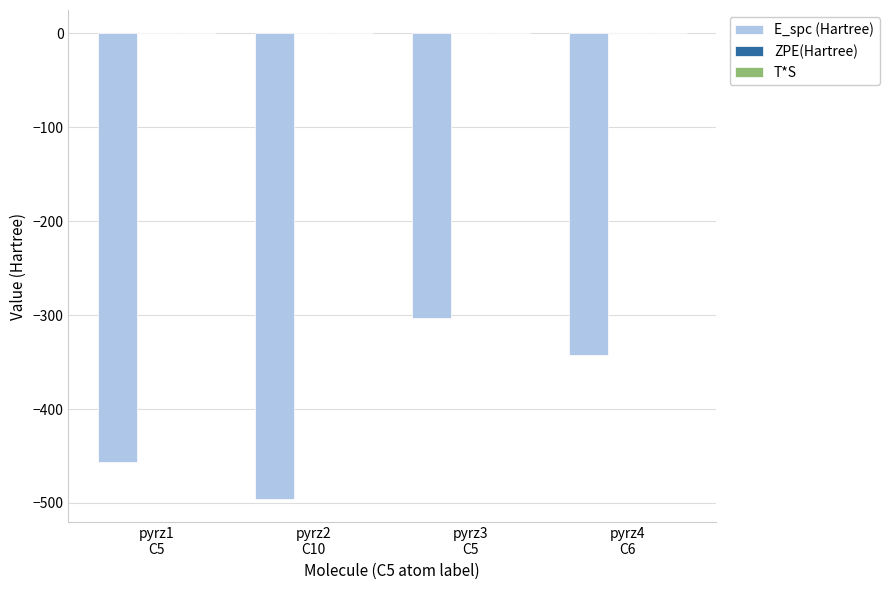

Which series has the widest spread of values?

E_spc (Hartree)